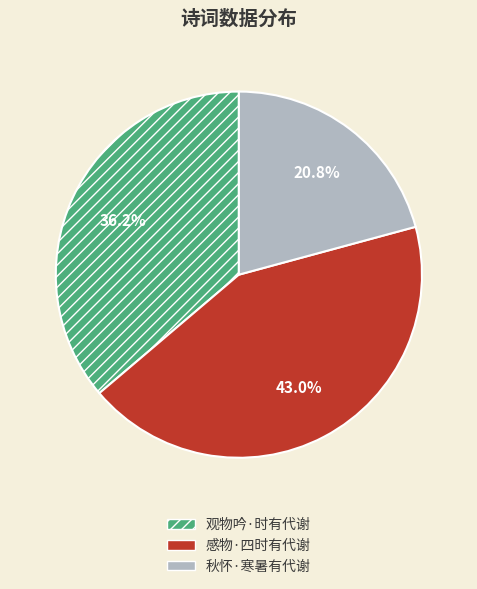

How many segments does this pie chart have?

3